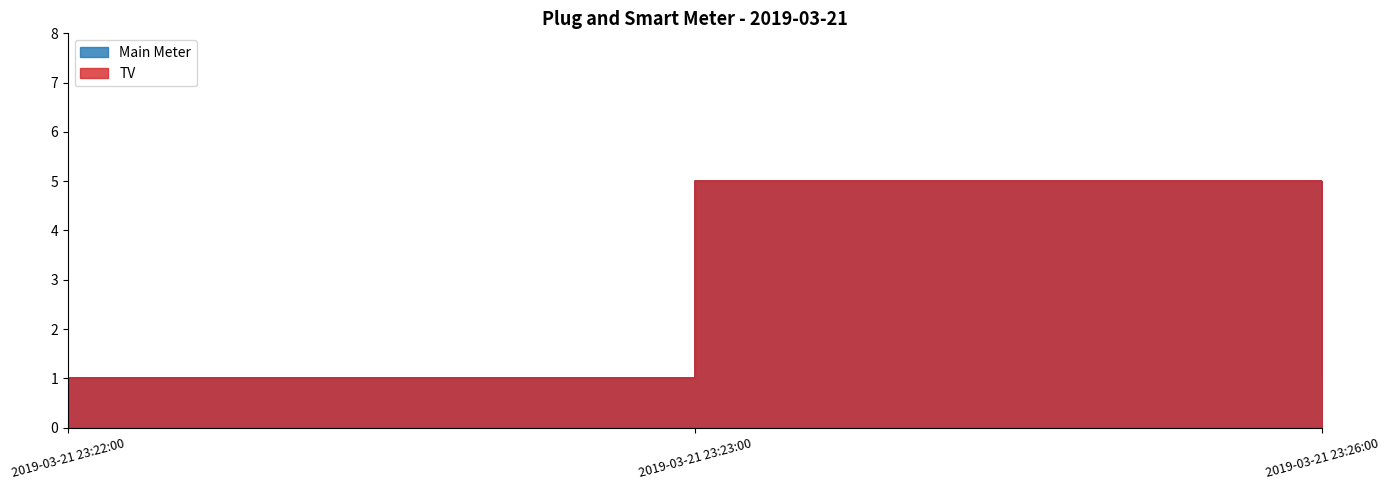

At 2019-03-21 23:26:00, list the series in order from smallest to largest.

Main Meter, TV